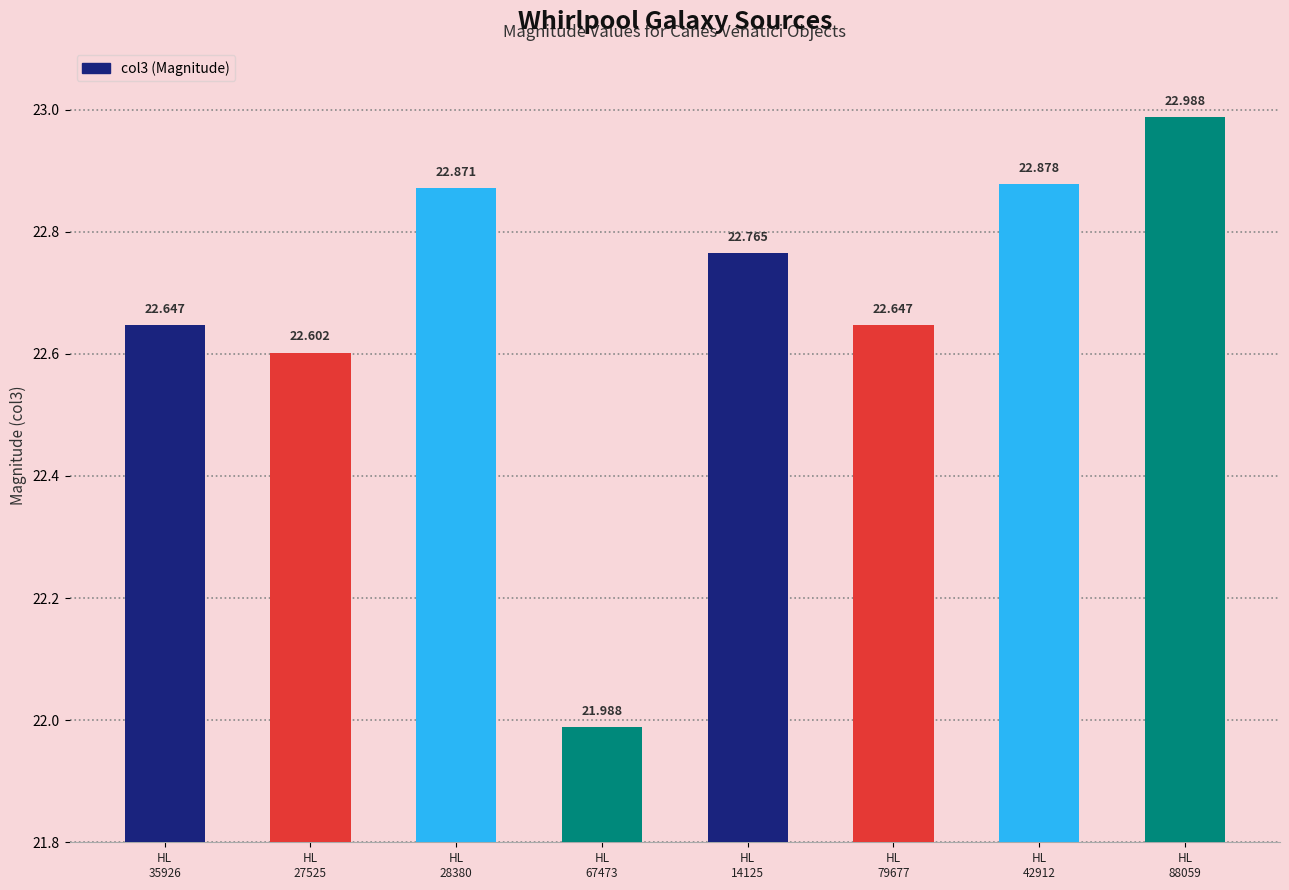

What is the label of the 3rd bar from the left?

HL
28380